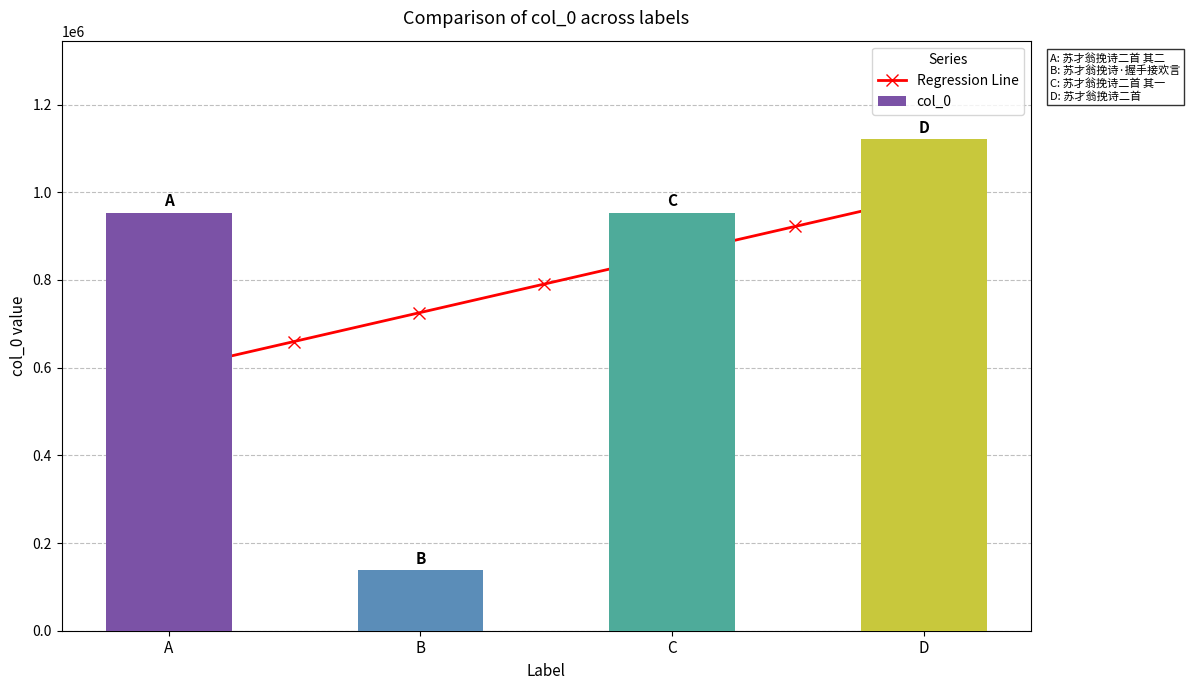

What is the difference between the col_0 values at D and C?

167674